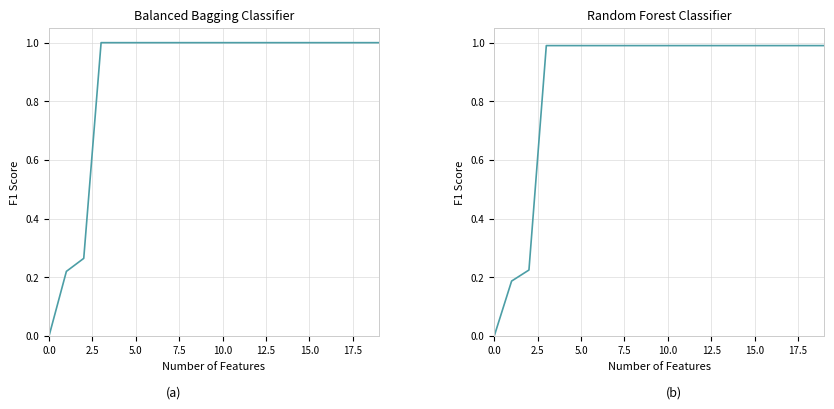

What is the sum of all values?

17.2